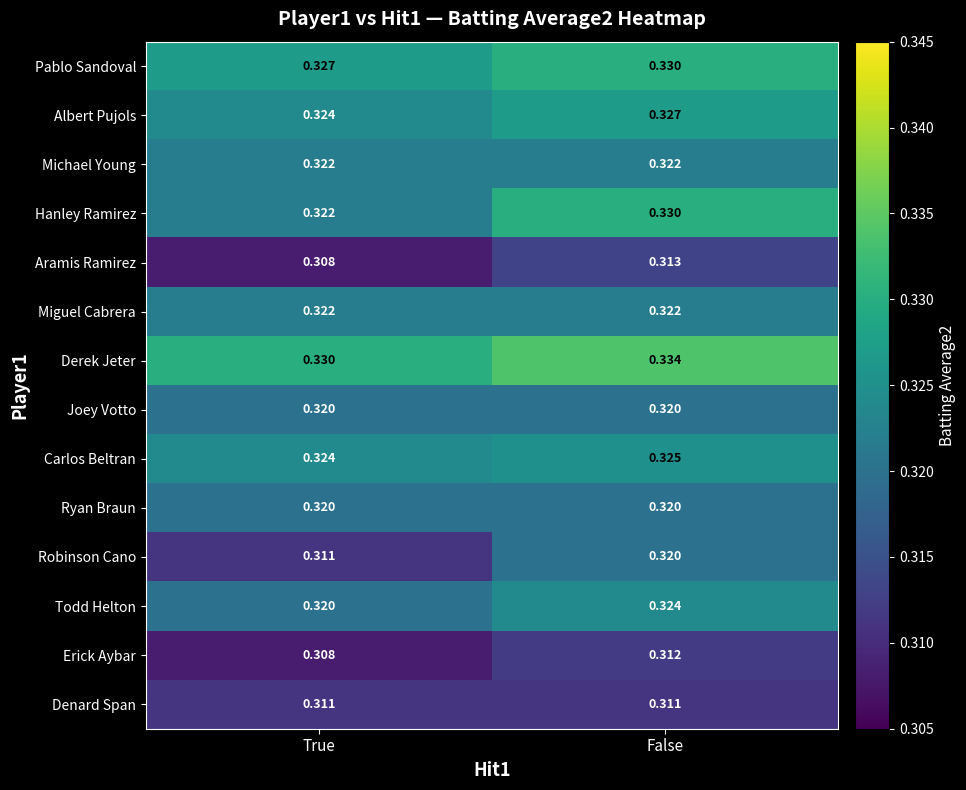

Which series changed the most between True and False?

Robinson Cano